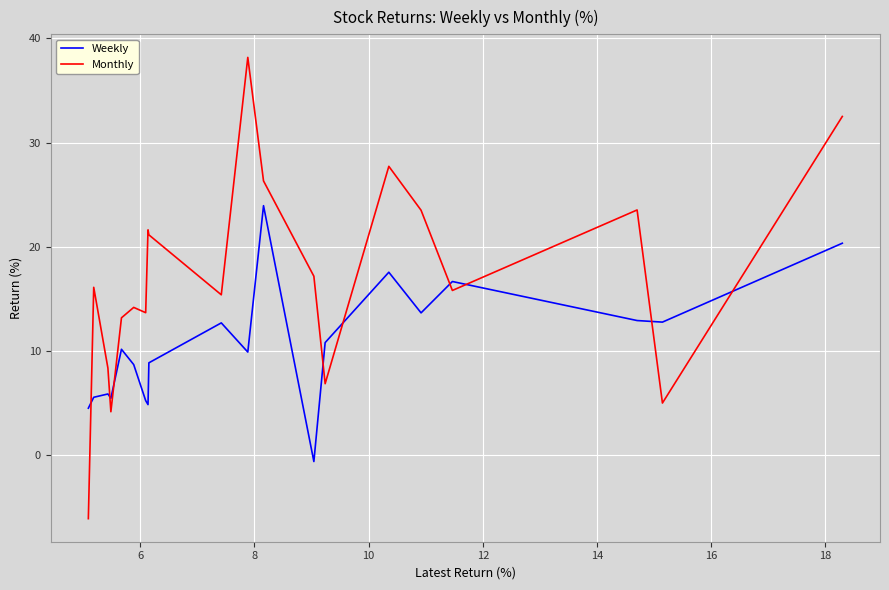

Which series has the widest spread of values?

Monthly